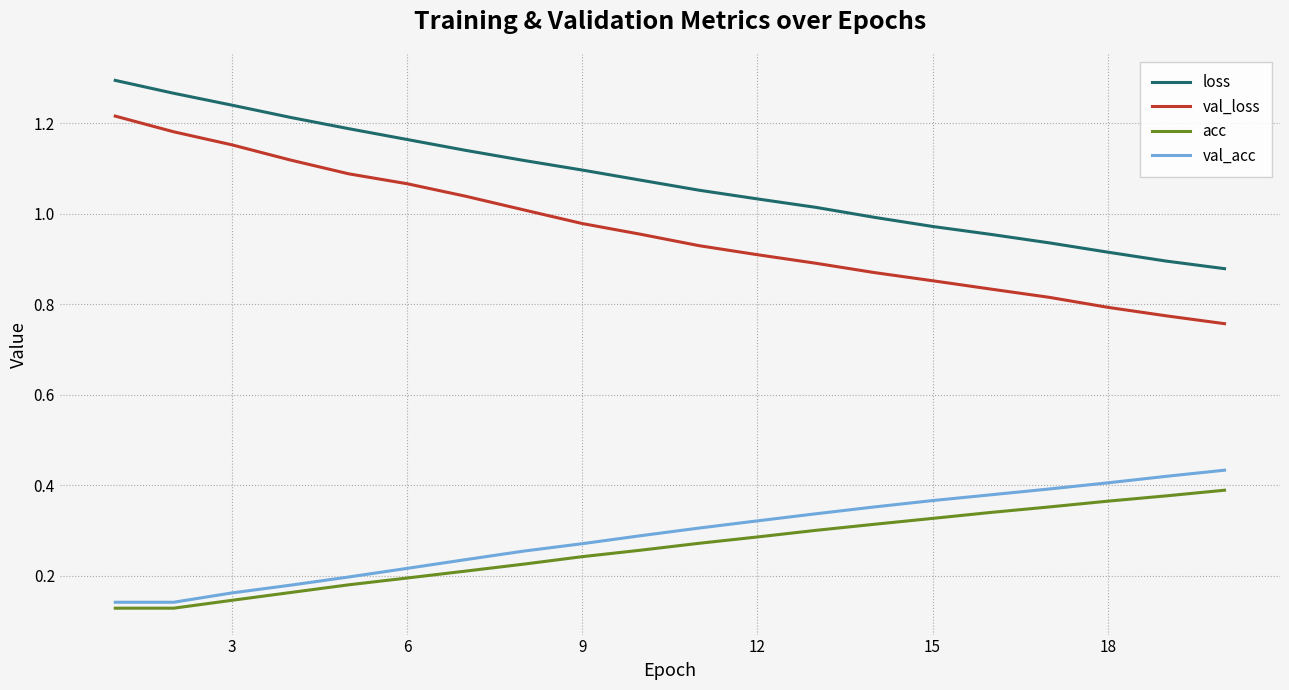

True or false: val_loss and loss cross at least once.

False